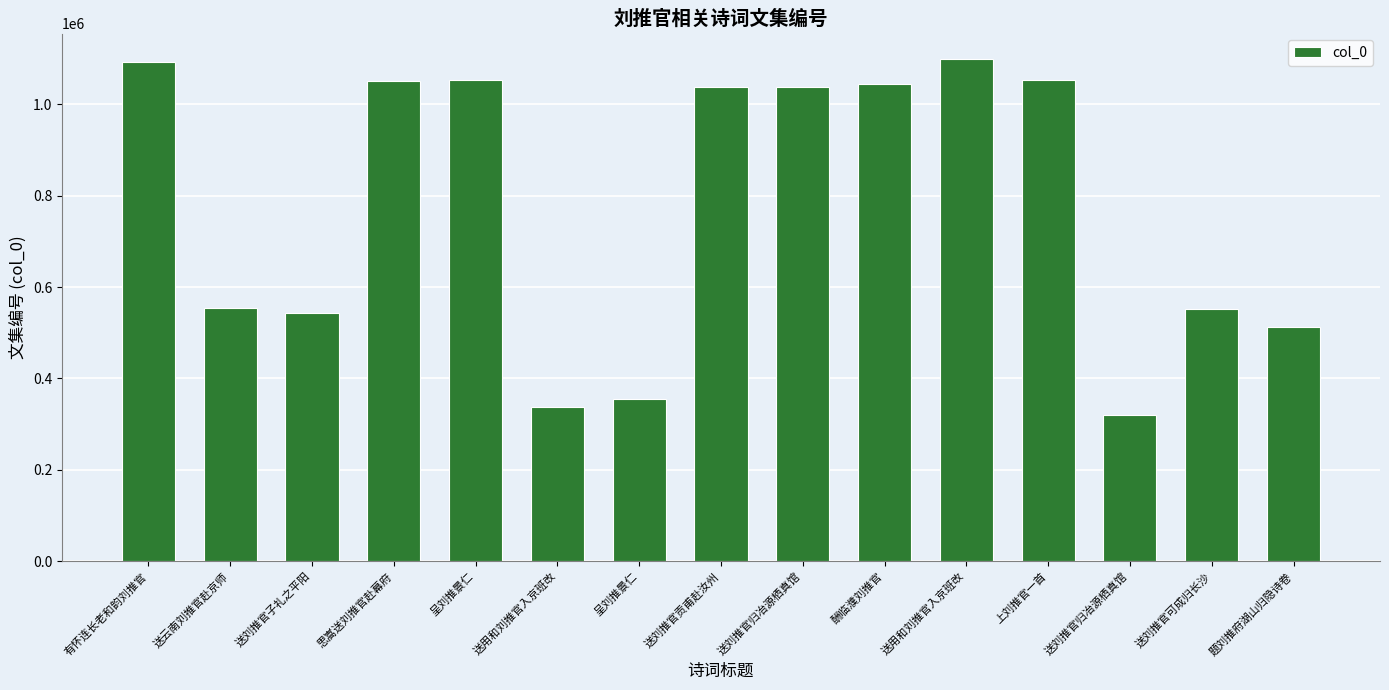

How many values are below 1037892?

7